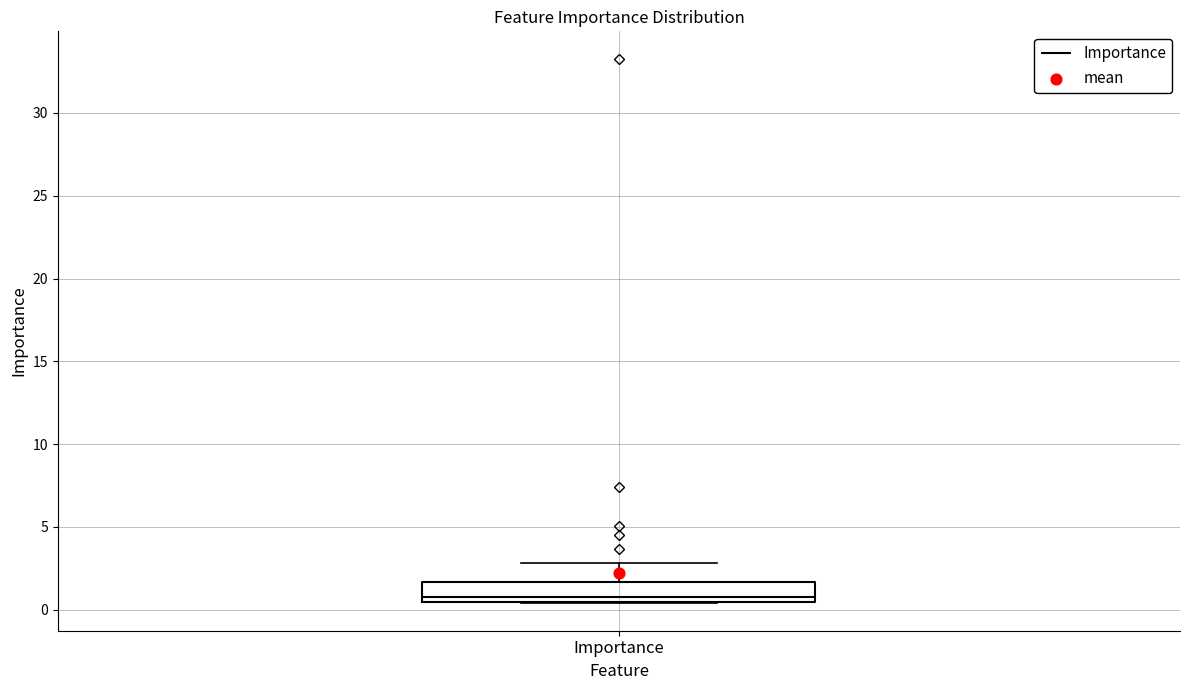

Transcribe this box plot: give where the median line is, the range the box spans, and where the two whiskers end, as read against the y-axis. The values are not printed on the chart, so give them approximately, as read against the axis.

median 1.0, box 0.5 to 1.5, whiskers 0.5 to 3.0